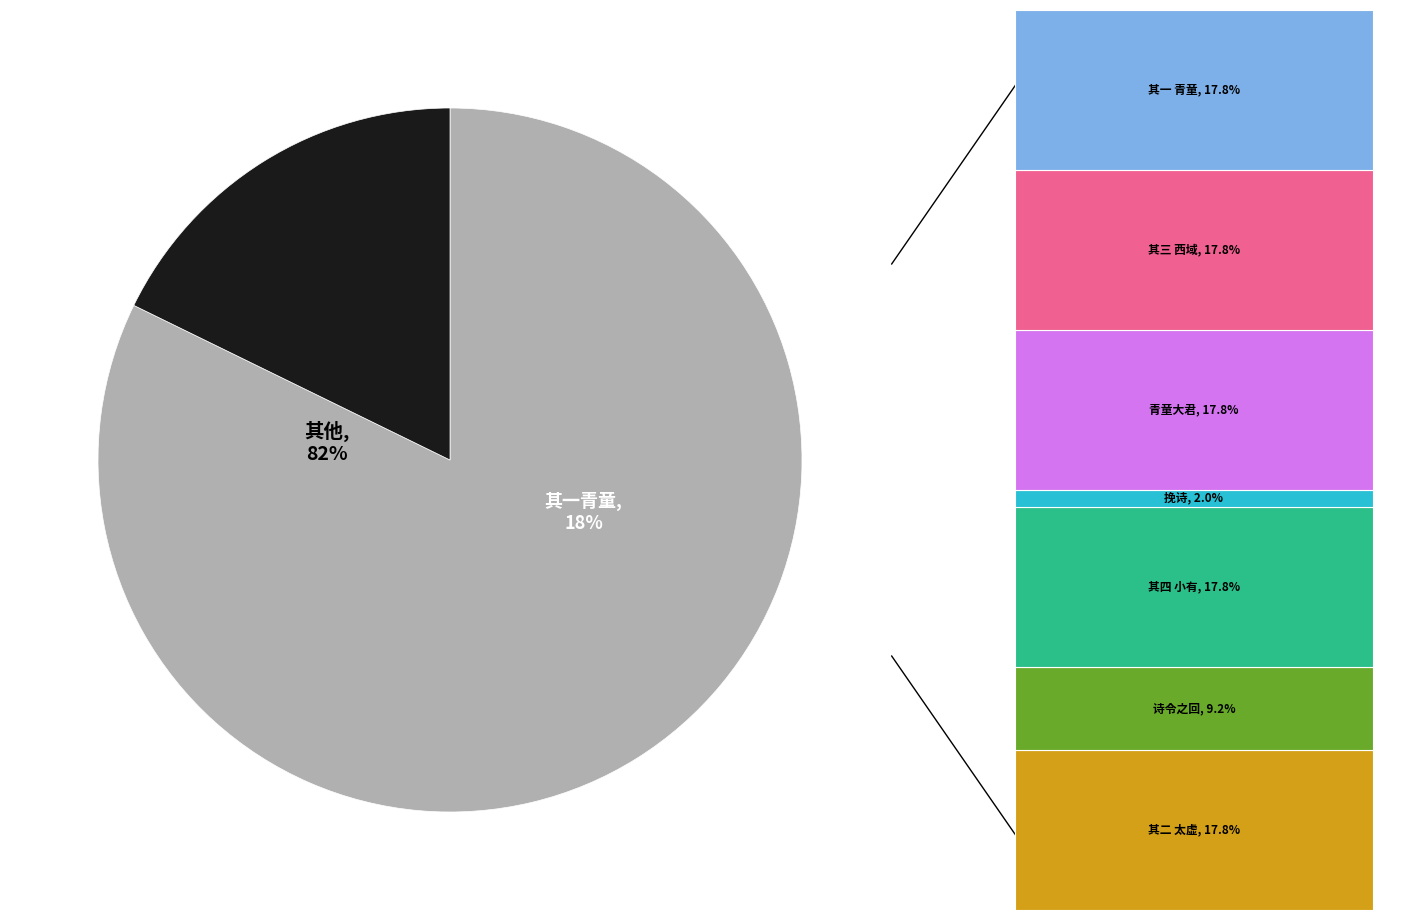

To the nearest percent, what percentage of the pie is 十月十五日右英夫人说诗令疏四首 其二 太虚真人常吟咏?

18%